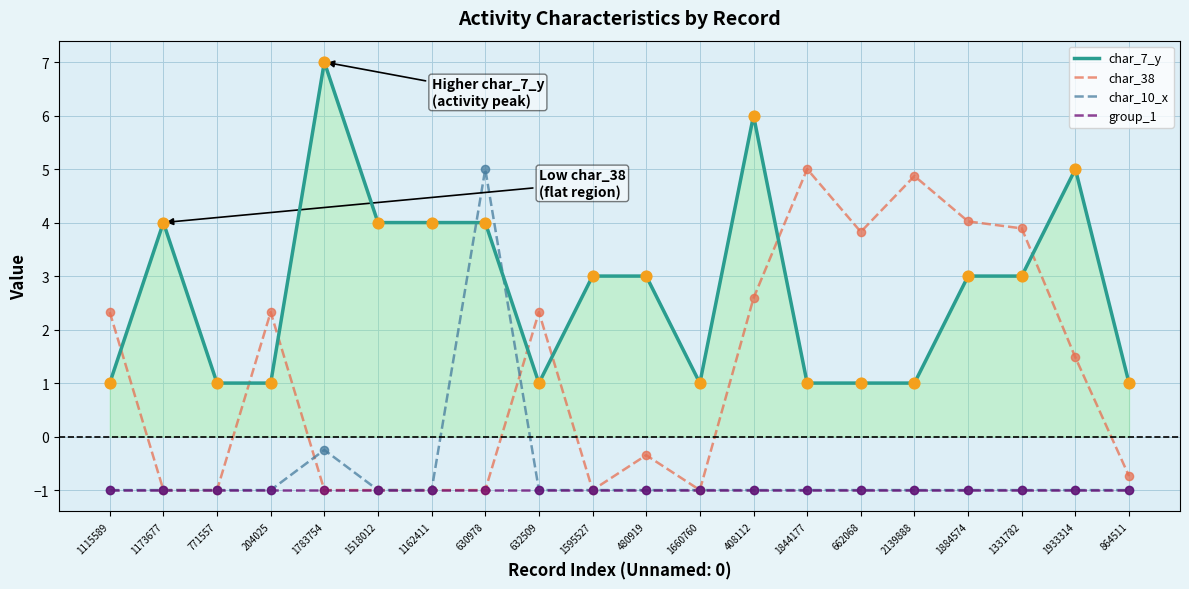

At which category is the sum across all series the highest?

630978